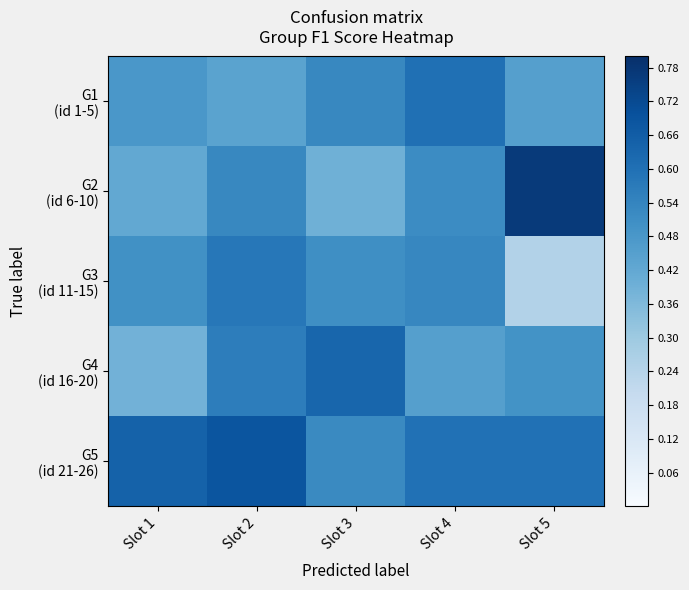

Rank the series by their maximum value, from highest to lowest.

G2 (id 6-10), G5 (id 21-26), G4 (id 16-20), G1 (id 1-5), G3 (id 11-15)